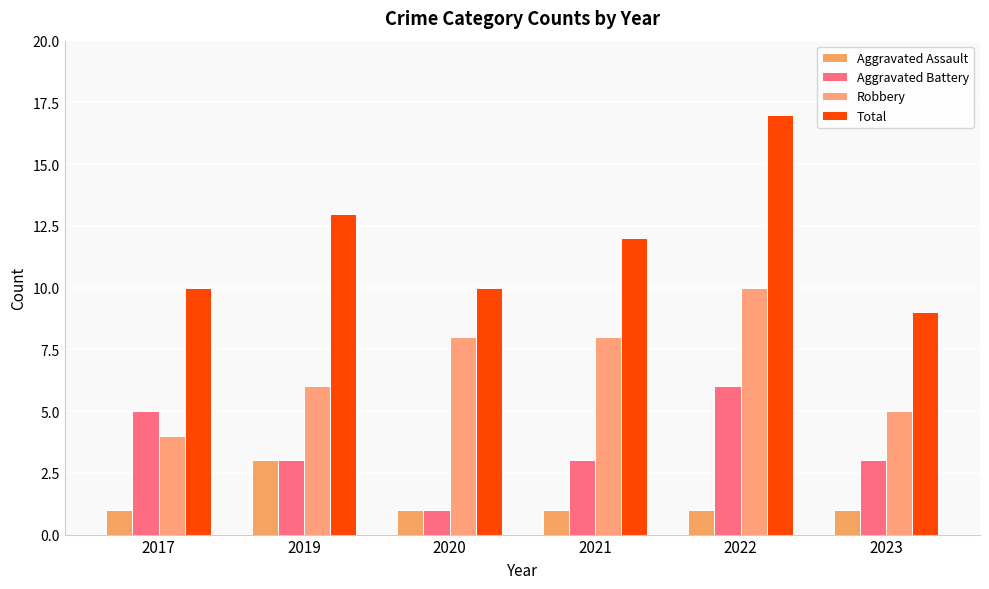

At how many categories does at least one series exceed 12?

2